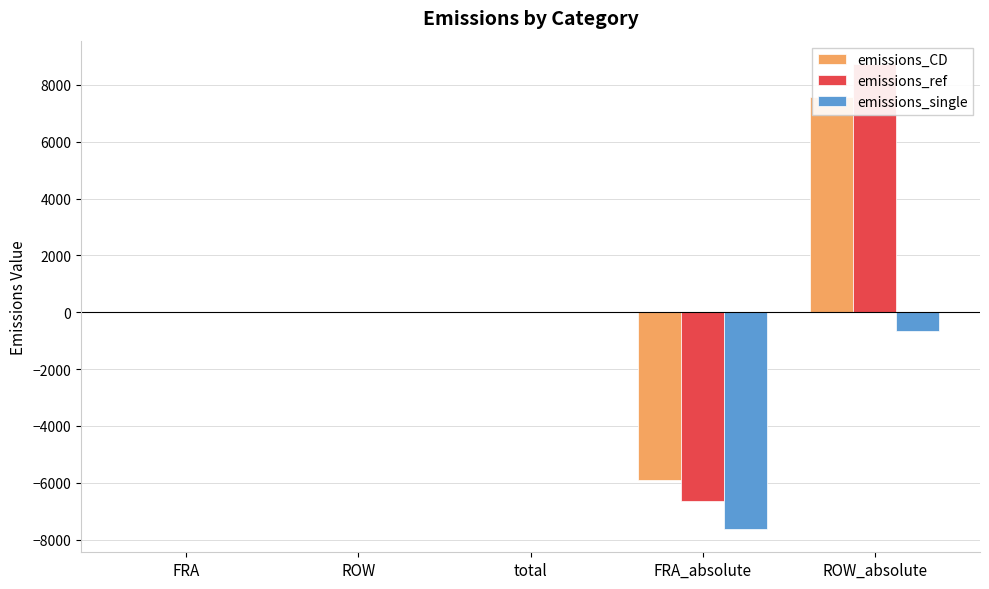

How many positive values does the emissions_ref series have?

4